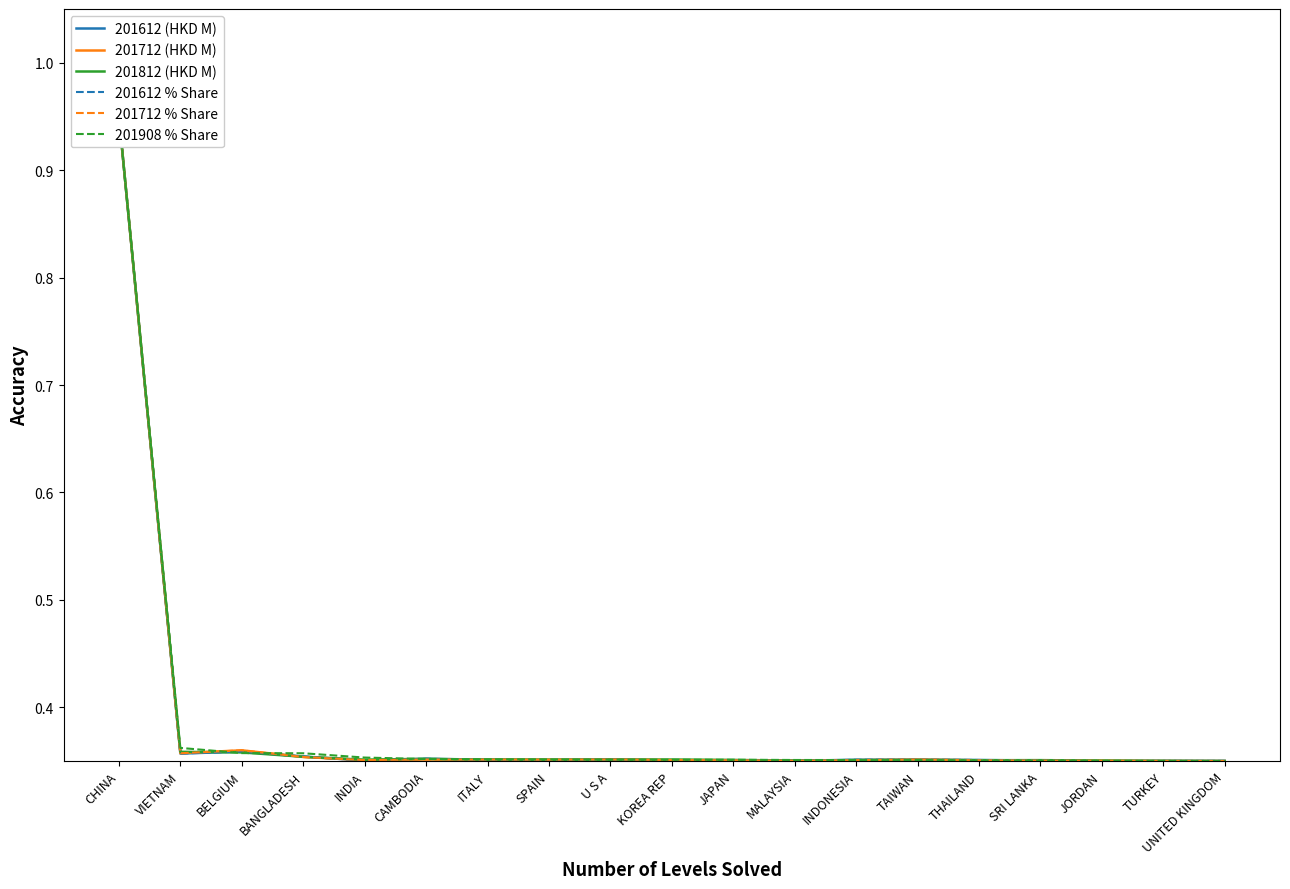

What is the lowest value of the 201812 (HKD M) series?

0.3